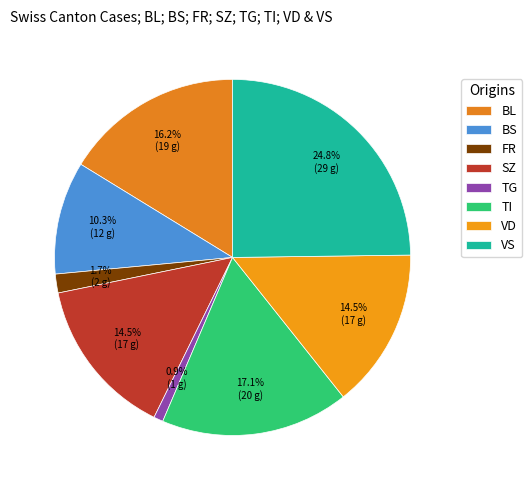

Which category has the biggest portion of the pie?

VS